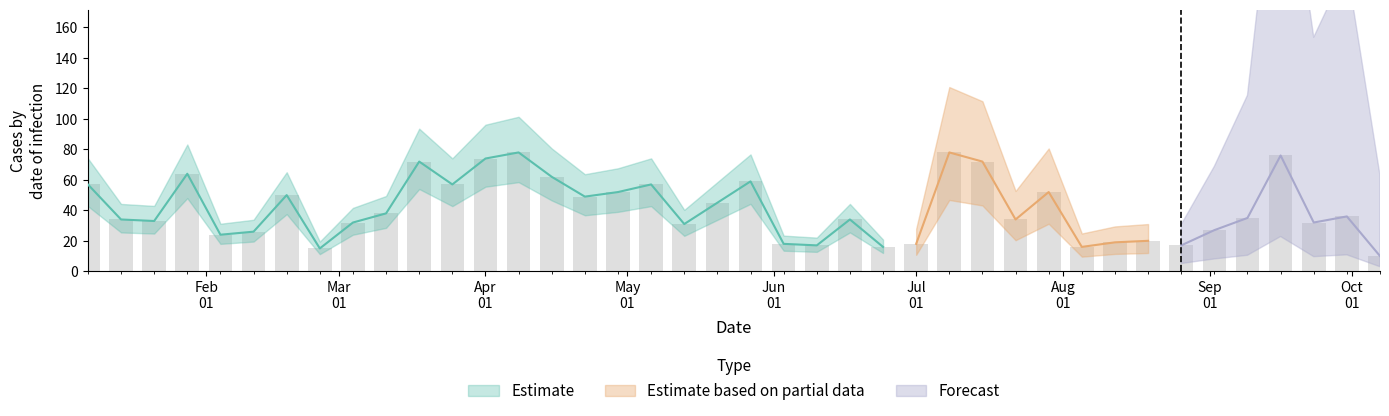

What position from the left is Jun 01?

22